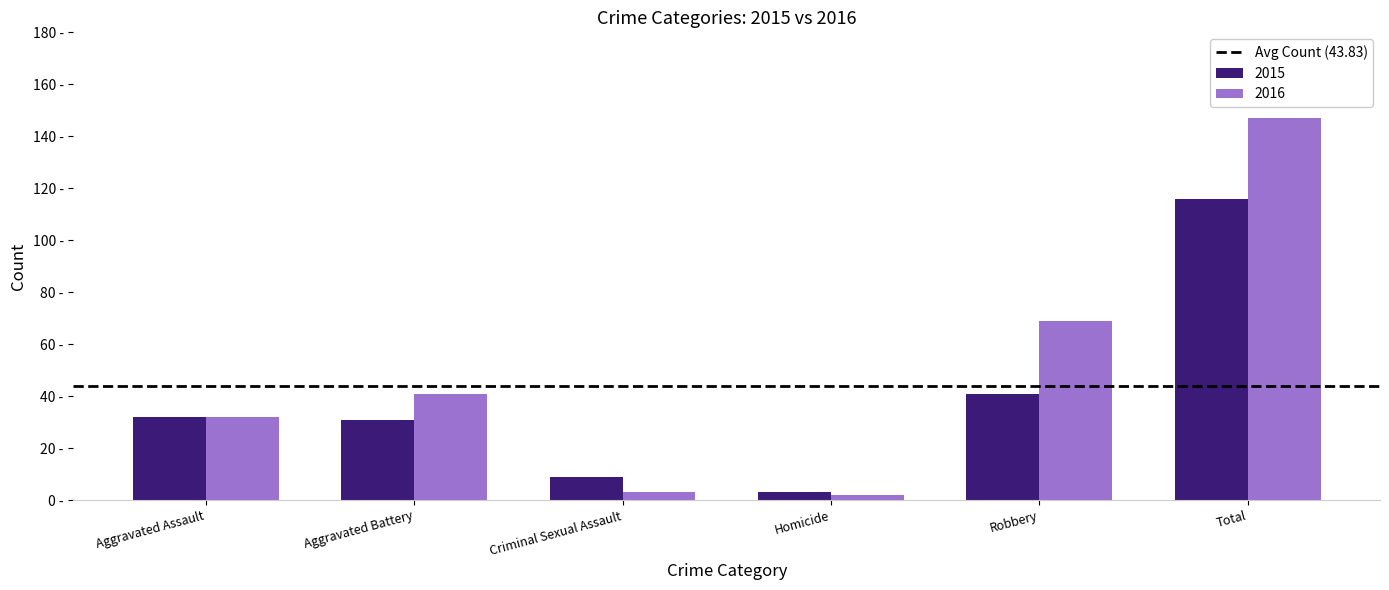

What is the label of the 3rd bar from the left?

Criminal Sexual Assault